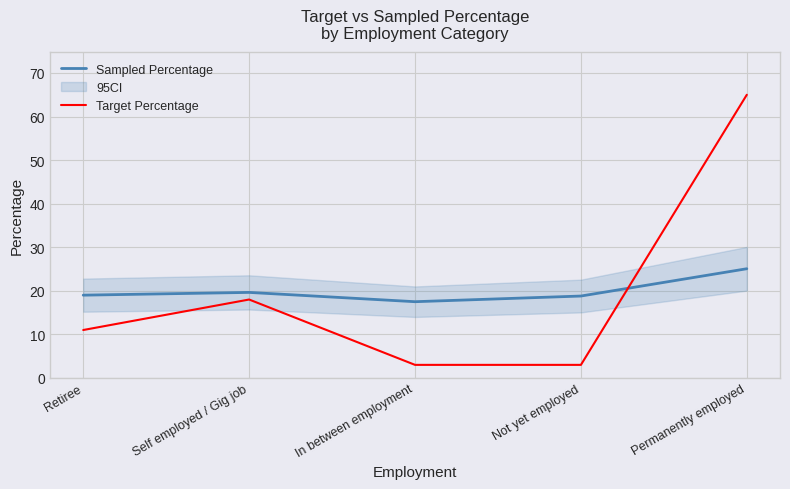

What is the sum of all Sampled Percentage values?

100.0